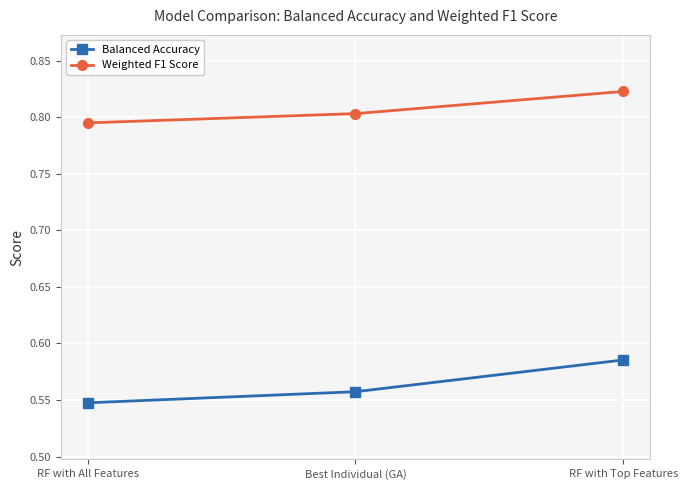

At how many categories does at least one series exceed 0?

3